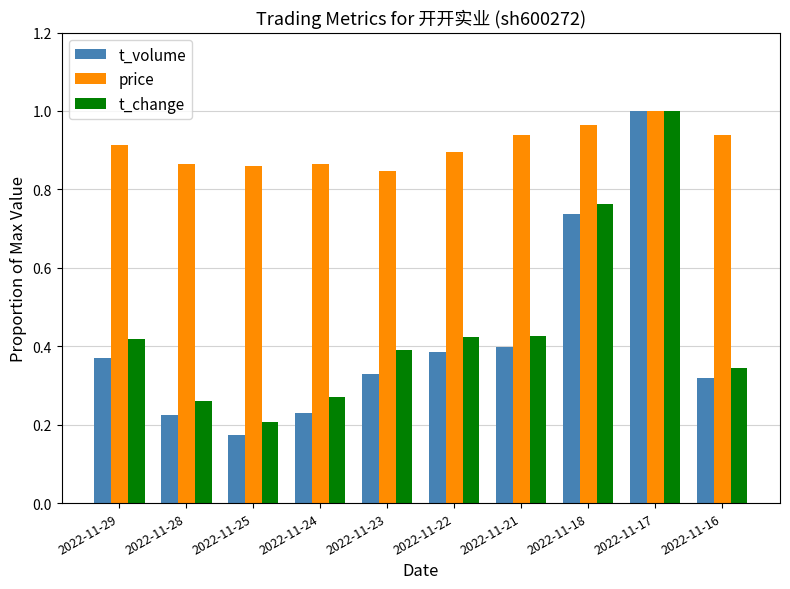

The price series shows 1.5 at 2022-11-25. True or false?

False